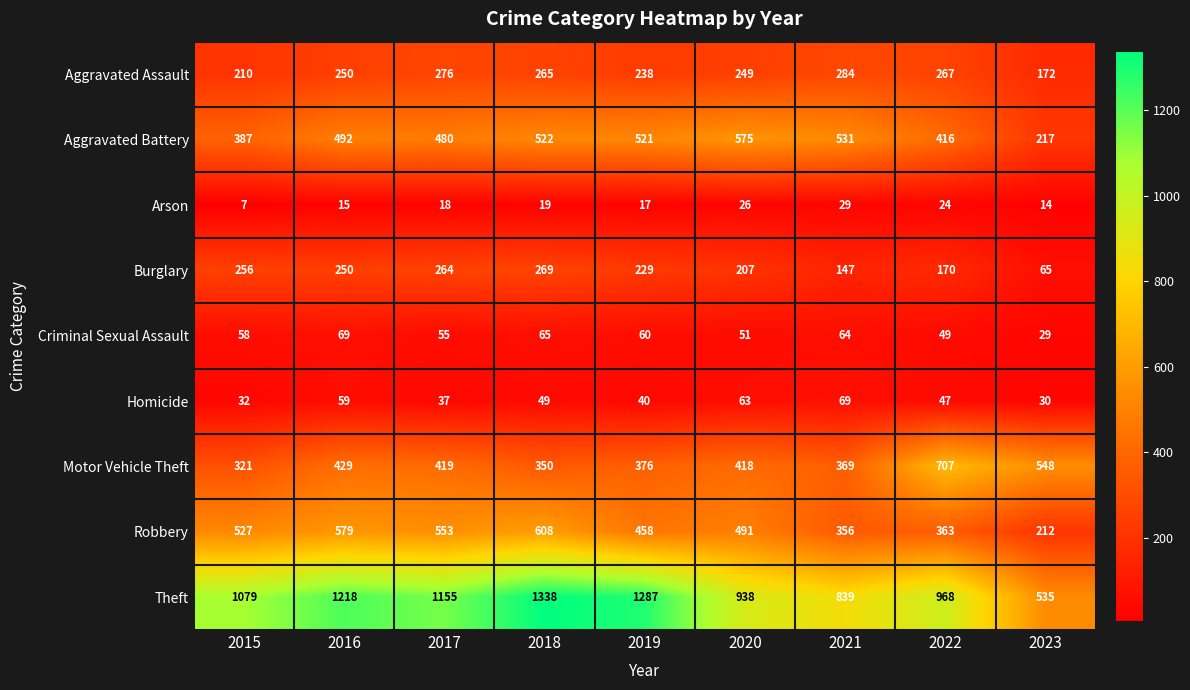

At which category is the sum across all series the highest?

2018